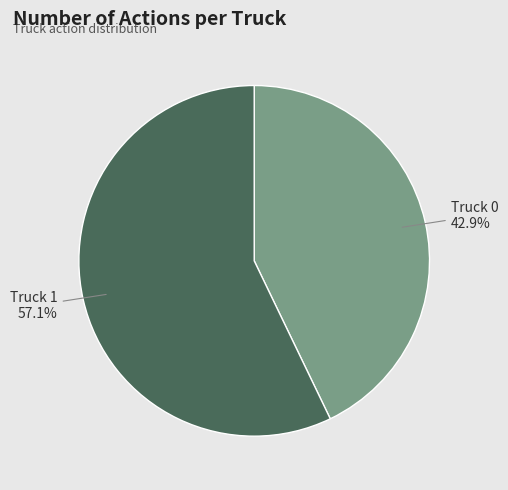

What is the majority slice?

Truck 1